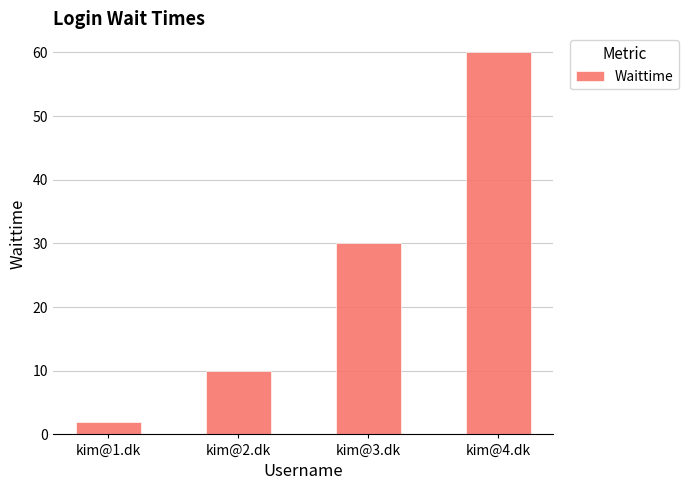

Reading left to right, transcribe all the data shown in this chart.

2	10	30	60